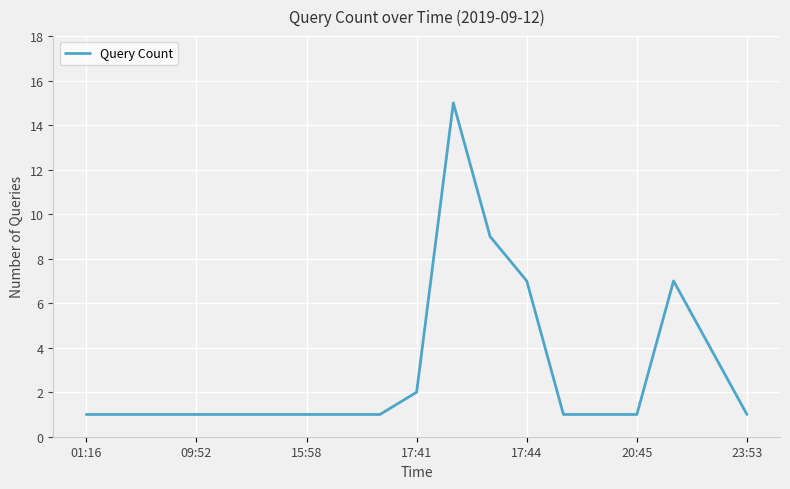

Is this an area chart (filled region under the line)?

No